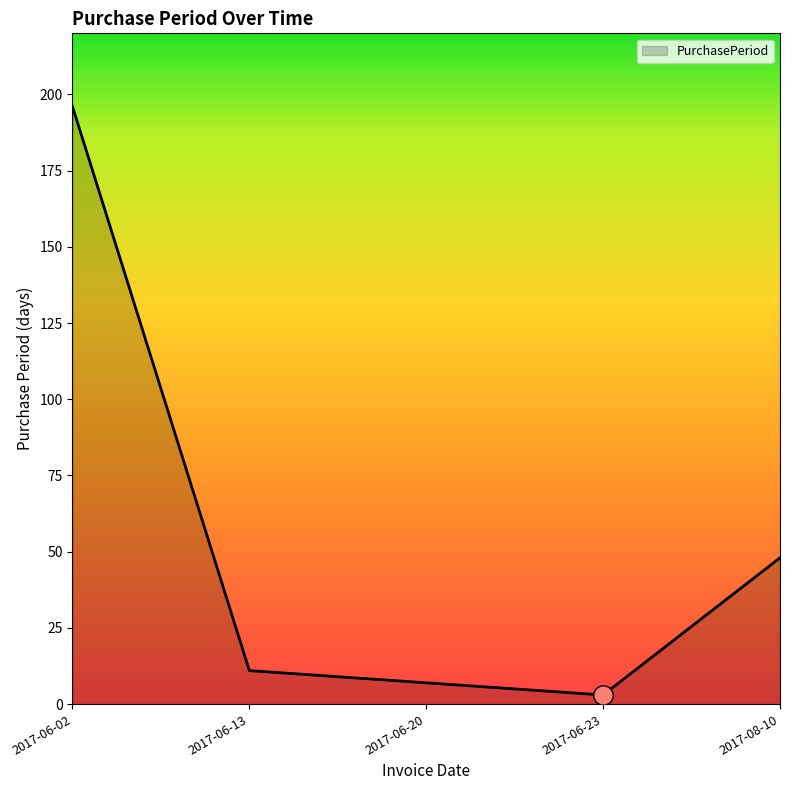

What value does the data have at 2017-06-23?

3